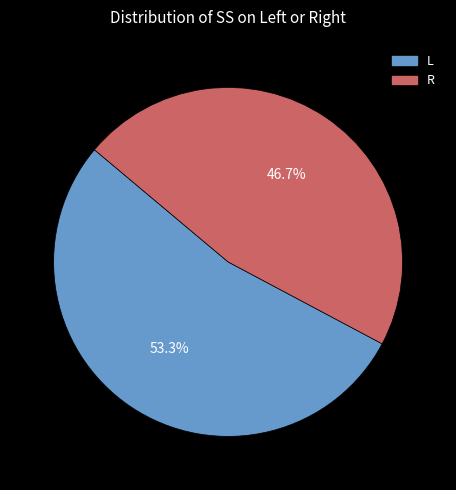

Does any single category account for the majority?

Yes